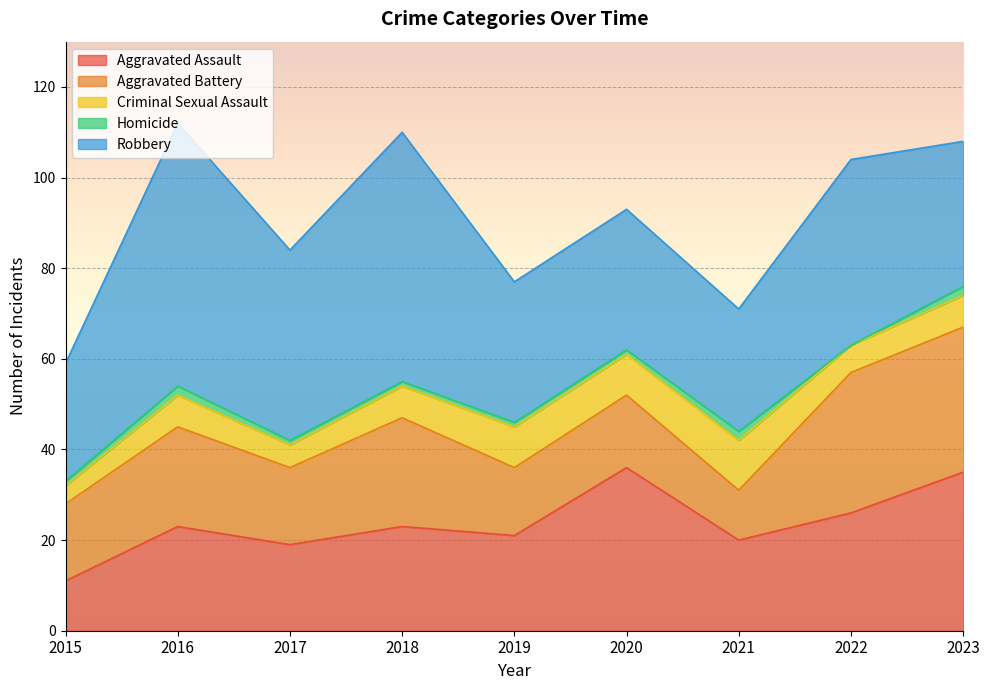

Reading right to left, what are all the values shown in this chart?

Aggravated Assault: 2023=35	2022=26	2021=20	2020=36	2019=21	2018=23	2017=19	2016=23	2015=11
Aggravated Battery: 2023=32	2022=31	2021=11	2020=16	2019=15	2018=24	2017=17	2016=22	2015=17
Criminal Sexual Assault: 2023=7	2022=6	2021=11	2020=9	2019=9	2018=7	2017=5	2016=7	2015=4
Homicide: 2023=2	2022=0	2021=2	2020=1	2019=1	2018=1	2017=1	2016=2	2015=1
Robbery: 2023=32	2022=41	2021=27	2020=31	2019=31	2018=55	2017=42	2016=58	2015=26